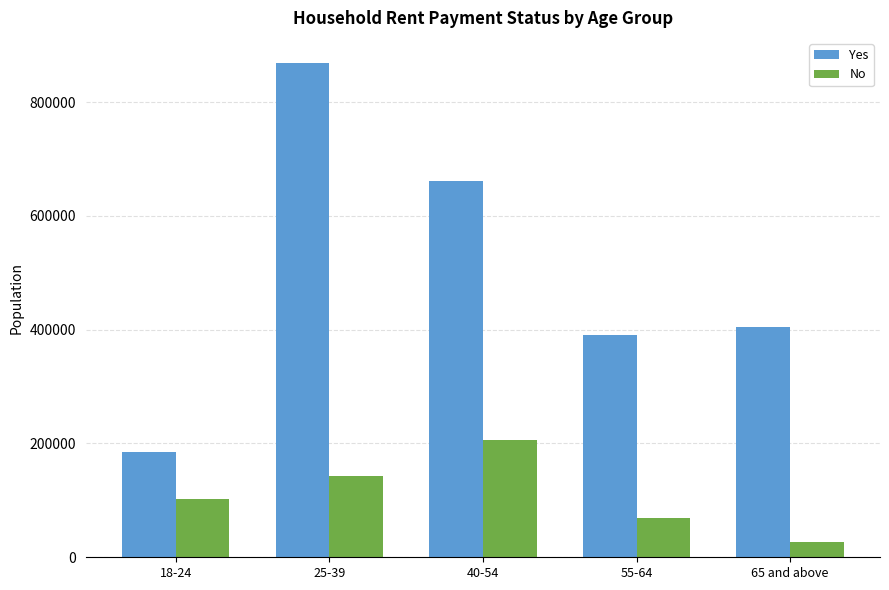

Rank the categories by Yes value from highest to lowest.

25-39, 40-54, 65 and above, 55-64, 18-24